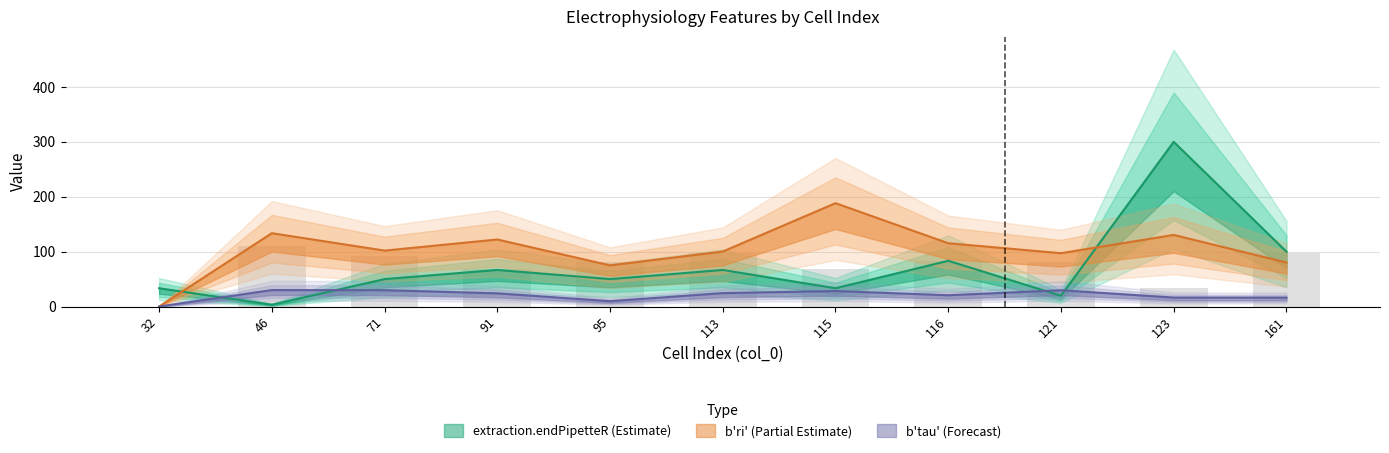

What is the maximum value for b'tau'?

30.0